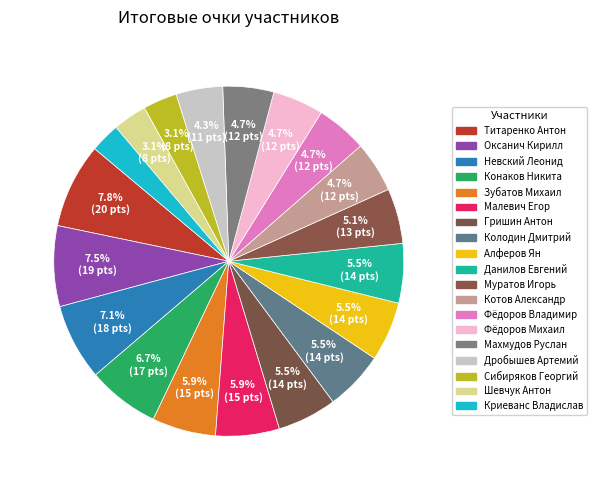

The Конаков Никита slice represents 12% of the pie. True or false?

False